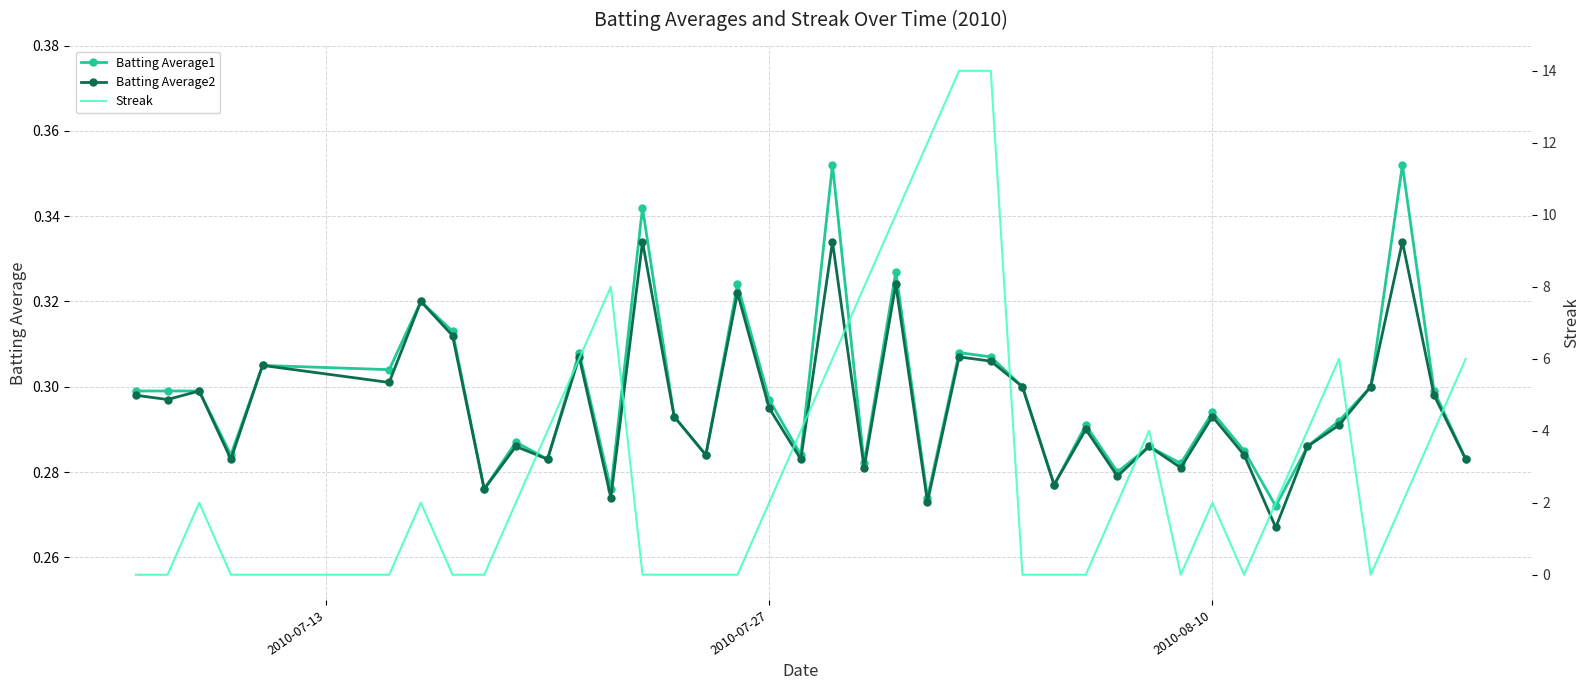

Reading right to left, list all the values displayed in this chart.

Batting Average1: 0.3	0.3	0.4	0.3	0.3	0.3	0.3	0.3	0.3	0.3	0.3	0.3	0.3	0.3	0.3	0.3	0.3	0.3	0.3	0.3	0.4	0.3	0.3	0.3	0.3	0.3	0.3	0.3	0.3	0.3	0.3	0.3	0.3	0.3	0.3	0.3	0.3	0.3	0.3	0.3
Batting Average2: 0.3	0.3	0.3	0.3	0.3	0.3	0.3	0.3	0.3	0.3	0.3	0.3	0.3	0.3	0.3	0.3	0.3	0.3	0.3	0.3	0.3	0.3	0.3	0.3	0.3	0.3	0.3	0.3	0.3	0.3	0.3	0.3	0.3	0.3	0.3	0.3	0.3	0.3	0.3	0.3
Streak: 6.0	4.0	2.0	0.0	6.0	4.0	2.0	0.0	2.0	0.0	4.0	2.0	0.0	0.0	0.0	14.0	14.0	12.0	10.0	8.0	6.0	4.0	2.0	0.0	0.0	0.0	0.0	8.0	6.0	4.0	2.0	0.0	0.0	2.0	0.0	0.0	0.0	2.0	0.0	0.0